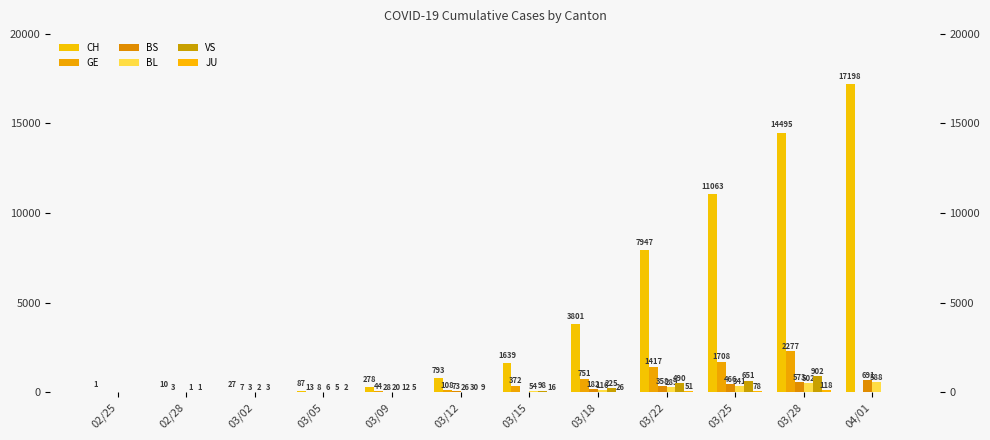

How many groups of bars are there?

12